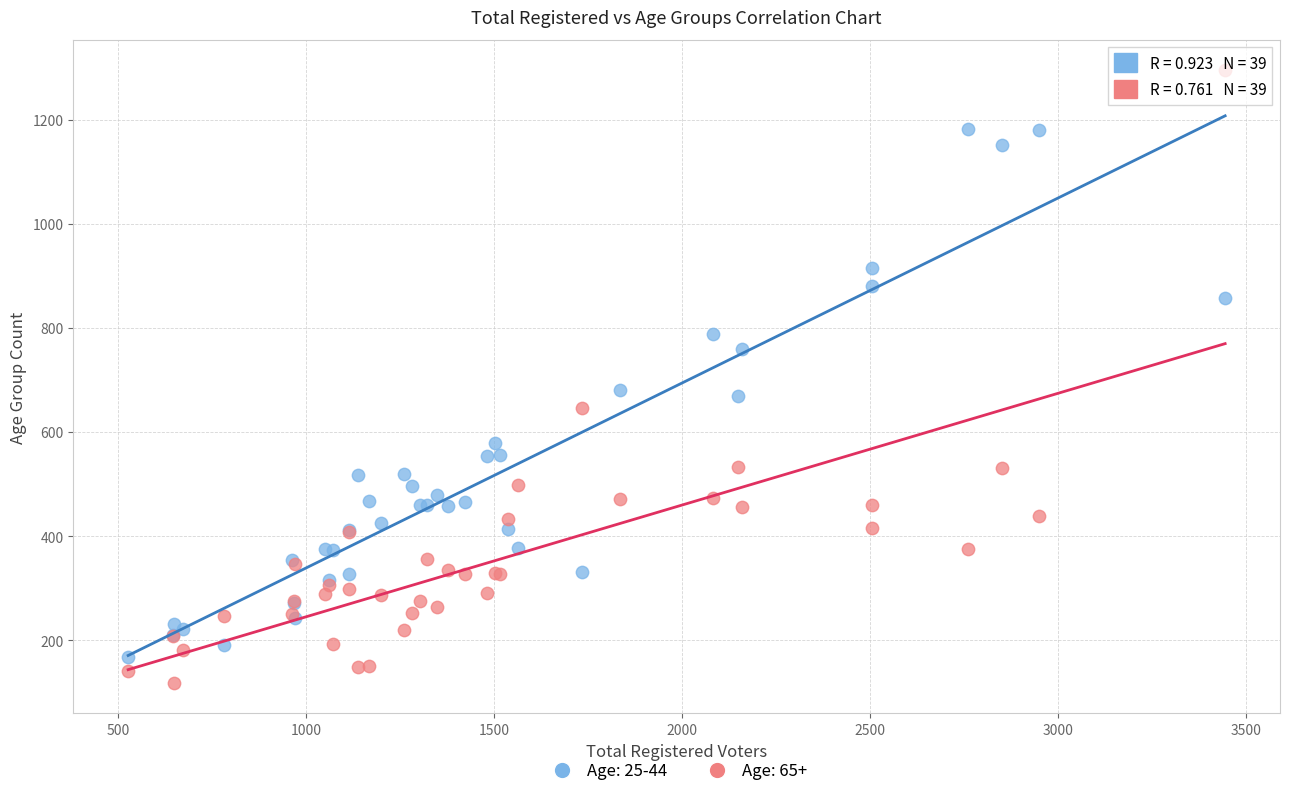

What are all the series names shown in the legend?

Age: 25-44, Age: 65+